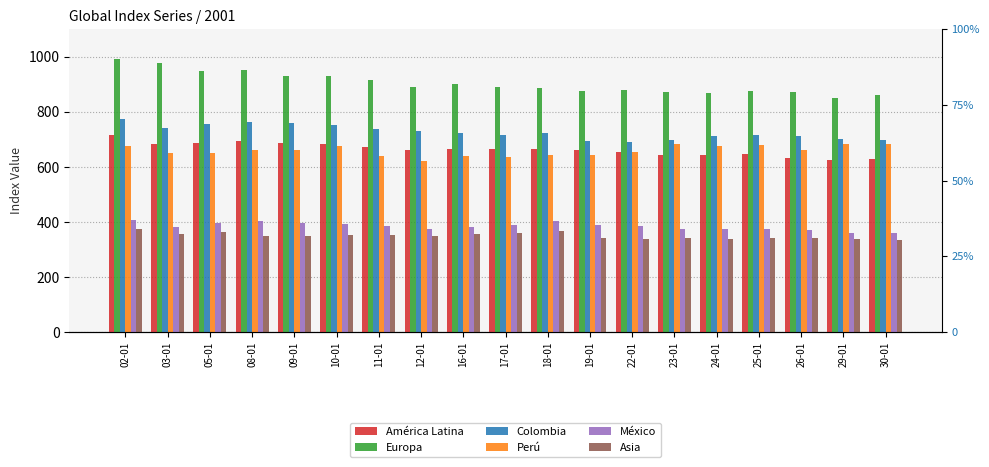

Between 26-01 and 25-01, which is larger?

25-01